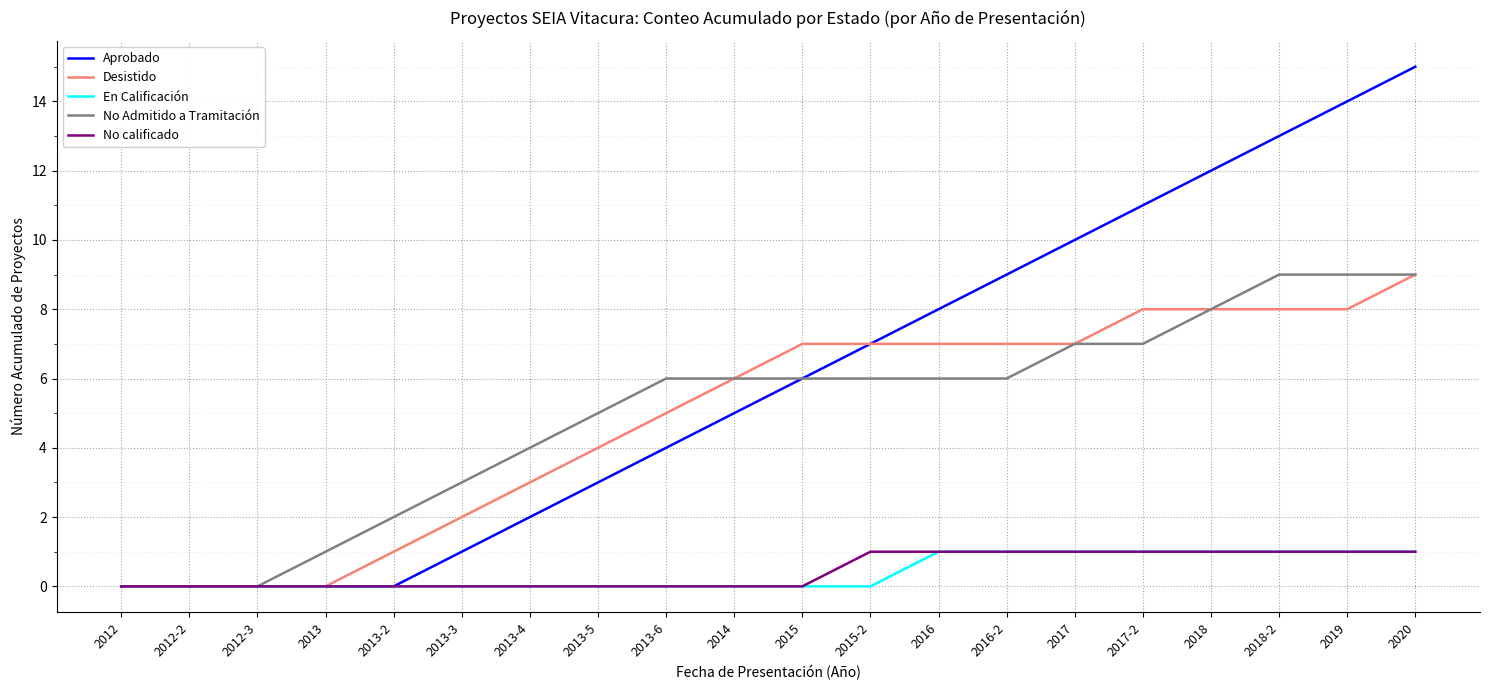

Is the value of En Calificación at 2012 greater than the value of Desistido at 2017-2?

No